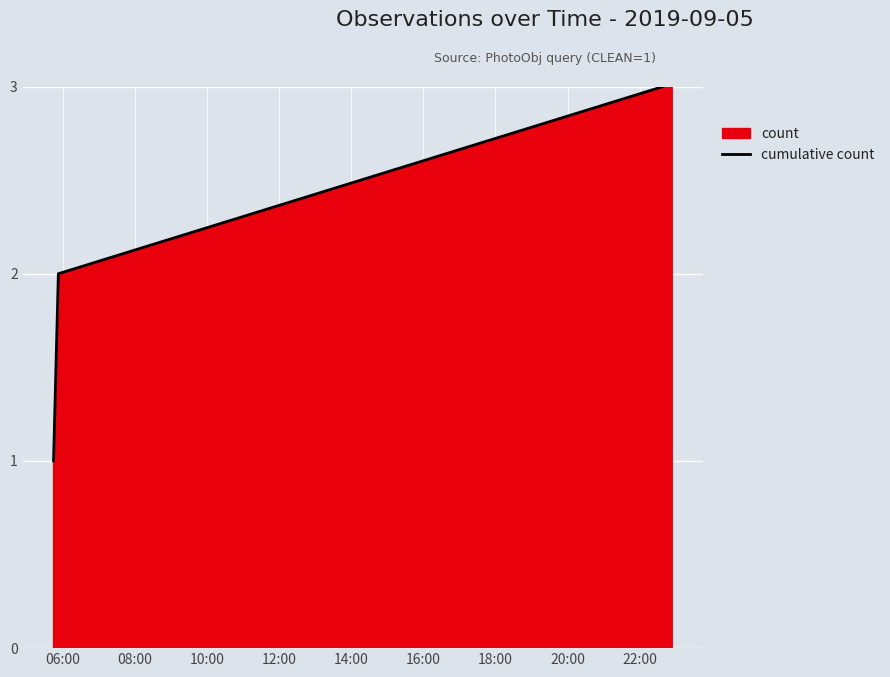

The chart shows a value of 2 at 06:00. True or false?

False